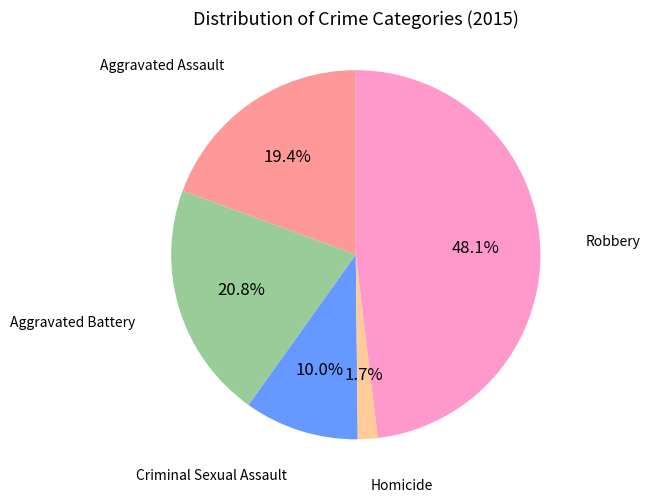

How many segments does this pie chart have?

5